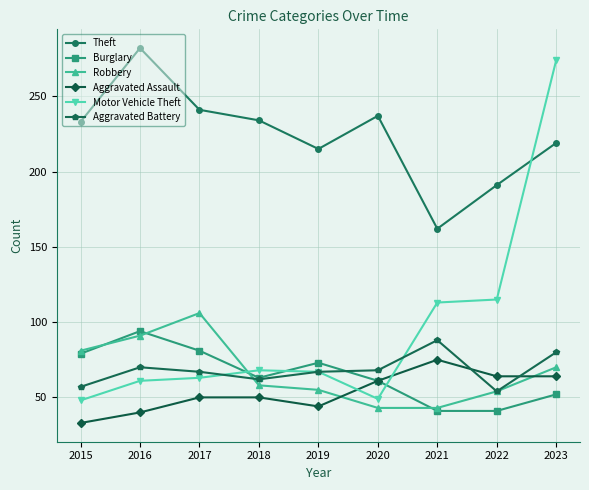

At which label is Aggravated Battery closest to 71?

2016